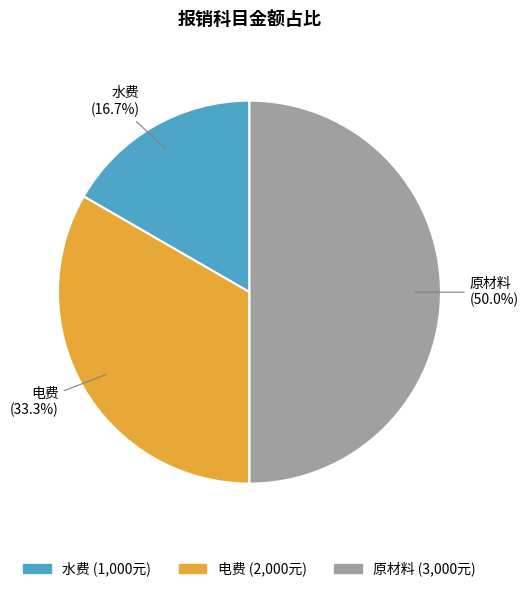

Is 水费 the majority of the pie?

No